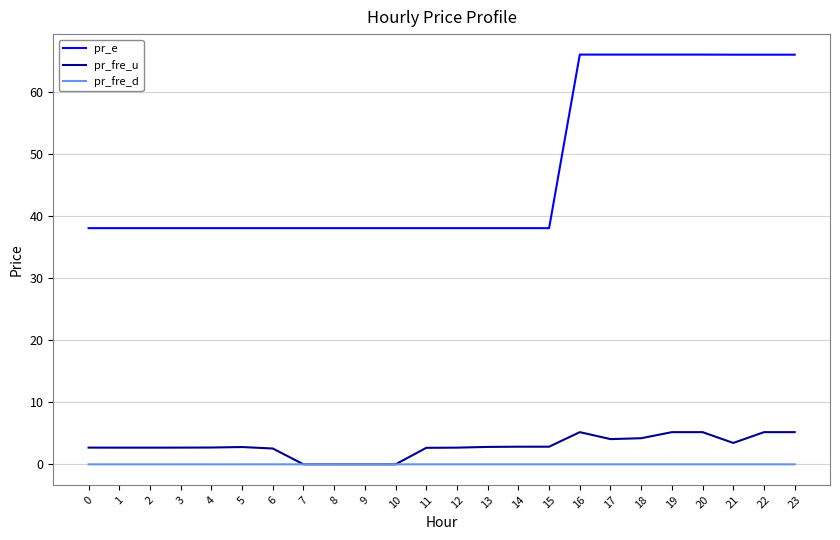

True or false: pr_e and pr_fre_d cross at least once.

False